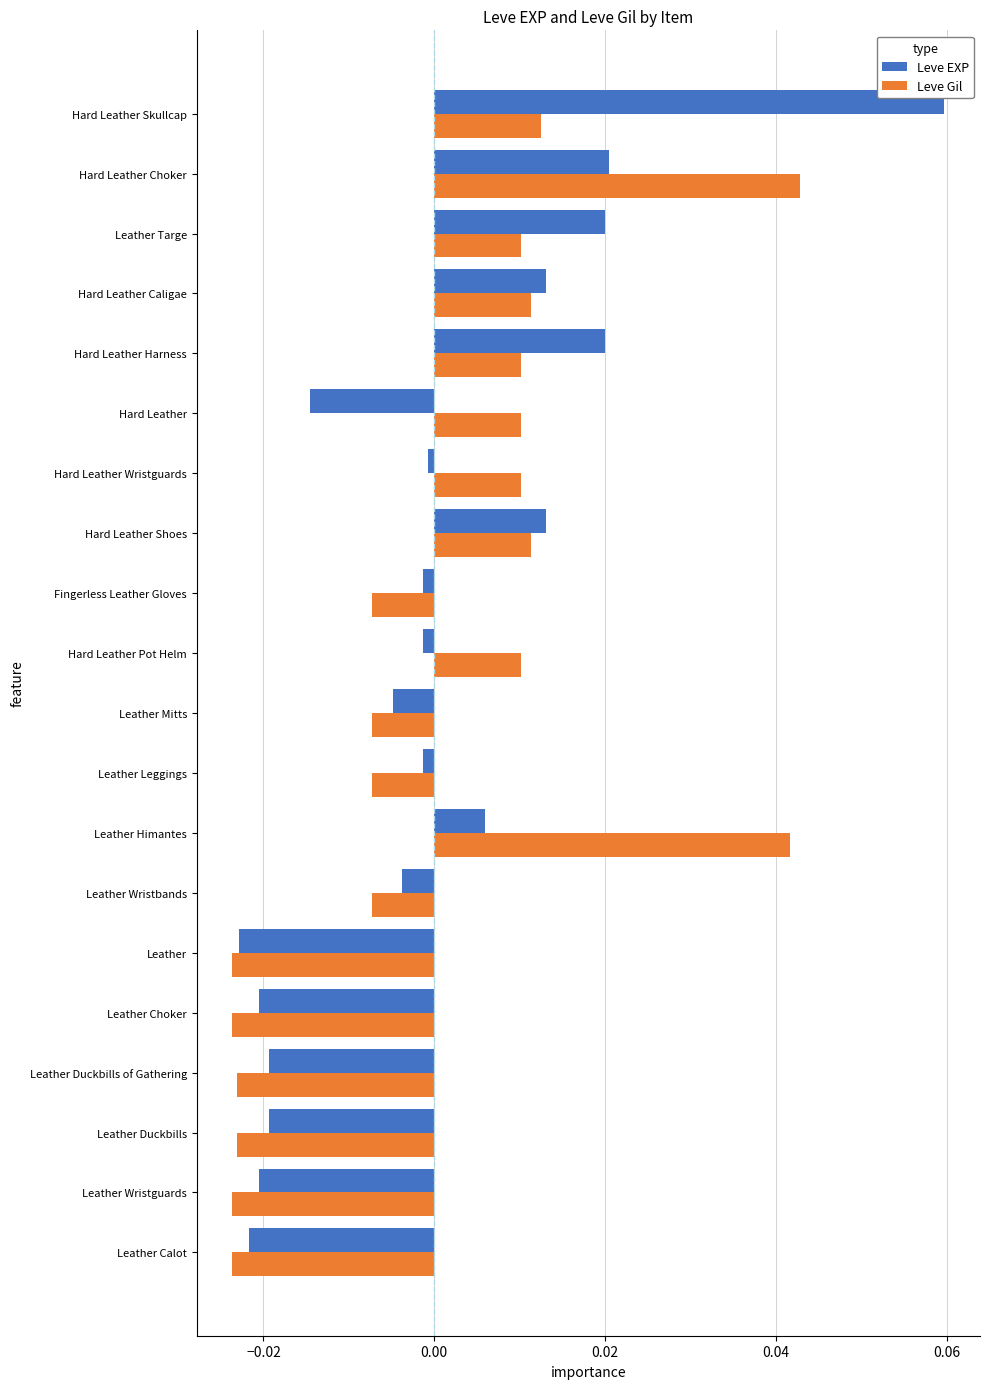

The value of Leve EXP at Hard Leather Caligae is 0.0. True or false?

True